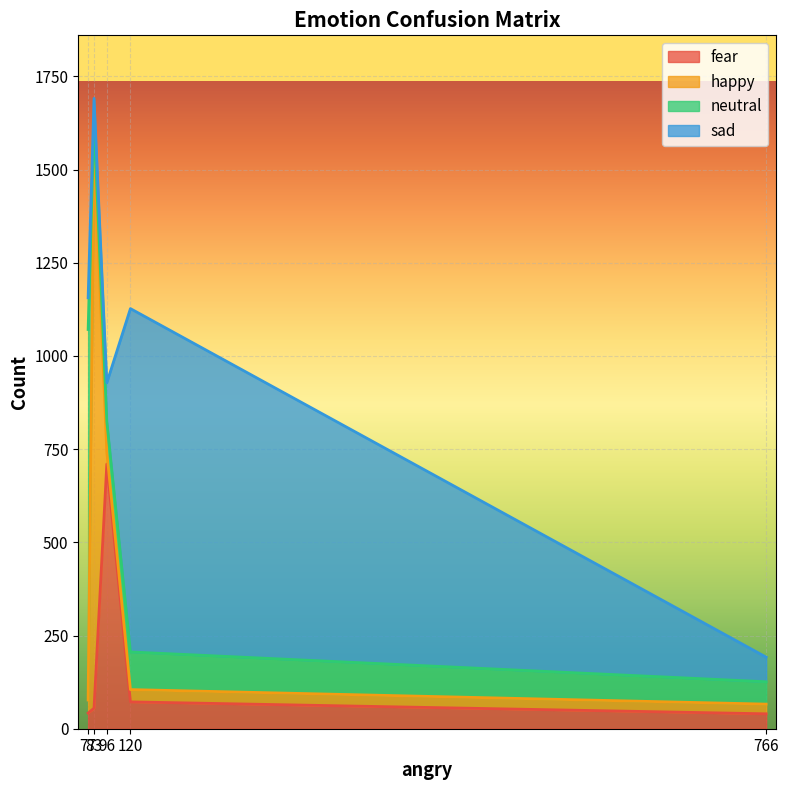

What is the sum of all fear values?

919